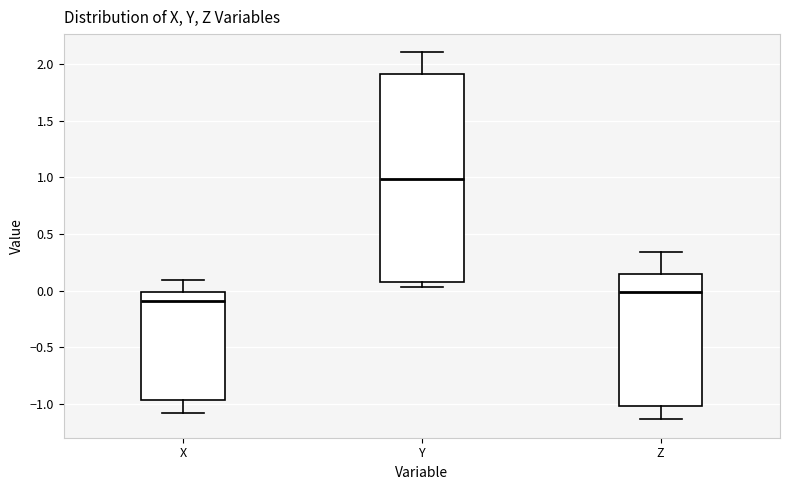

Comparing the boxes themselves (not the whiskers), which one is the tallest?

Y